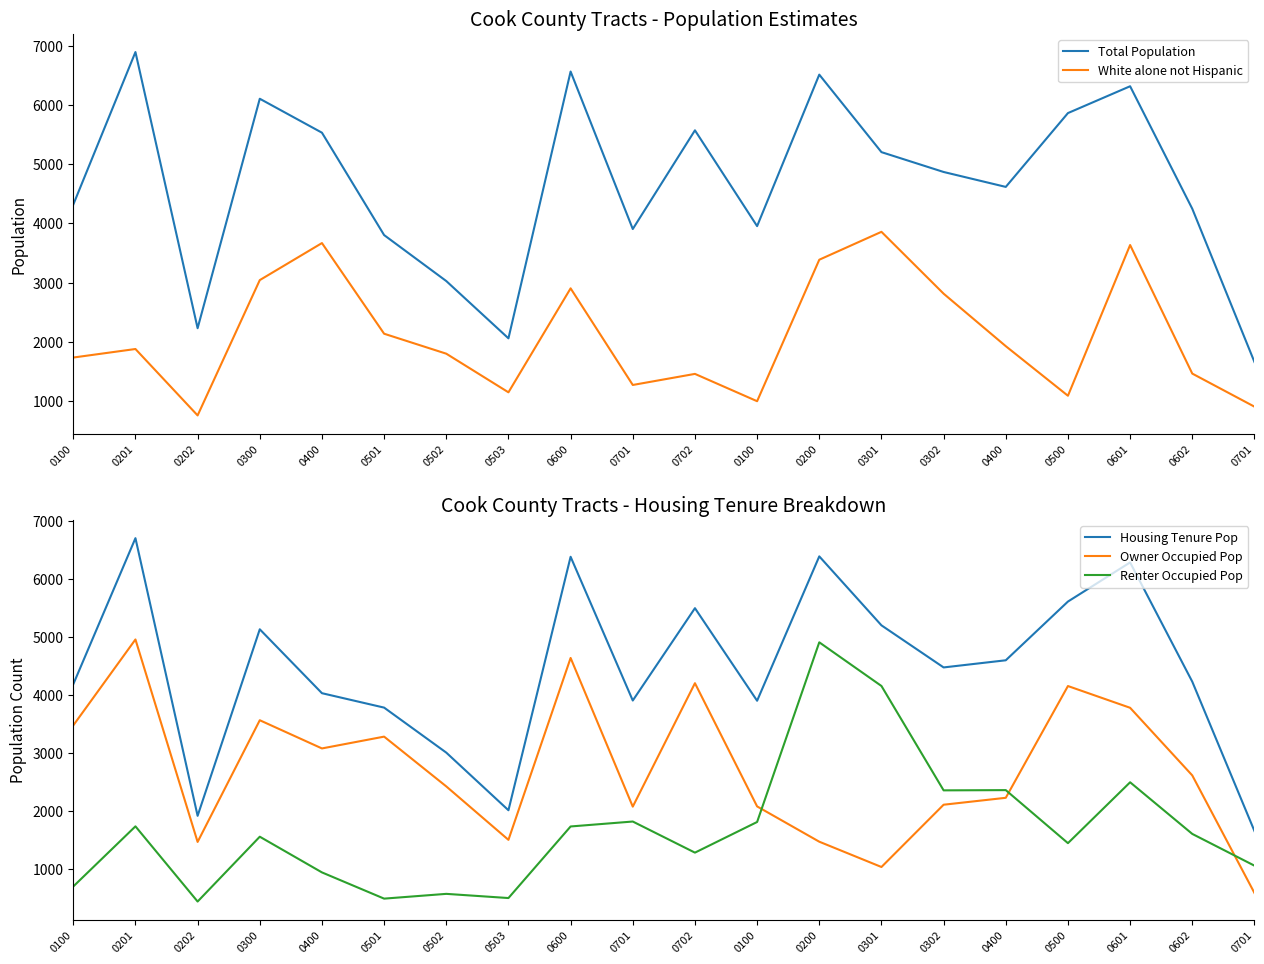

List the series in order of their peak value, lowest first.

White alone not Hispanic, Renter Occupied Pop, Owner Occupied Pop, Housing Tenure Pop, Total Population